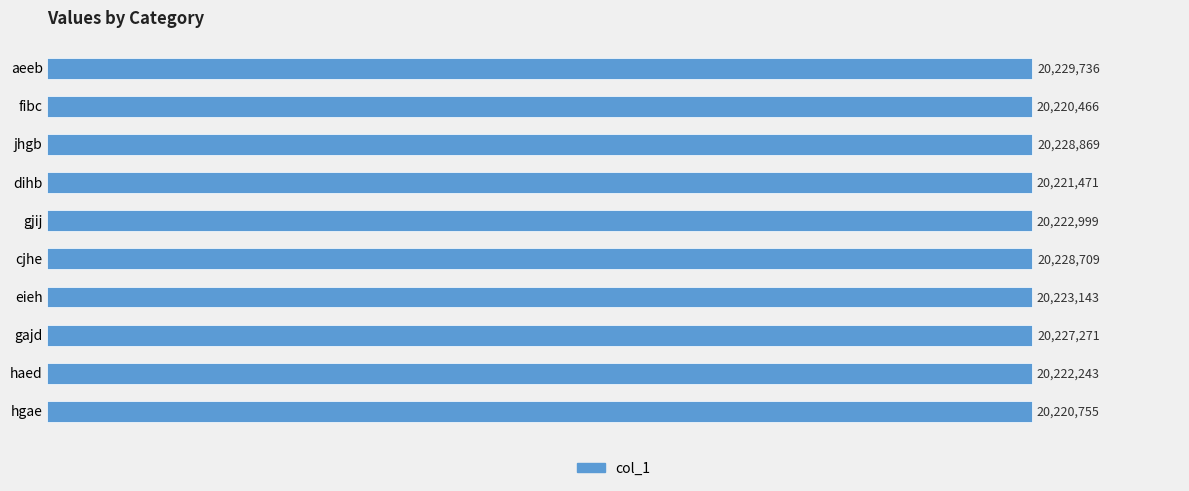

At which category does the chart reach its minimum across all series?

fibc